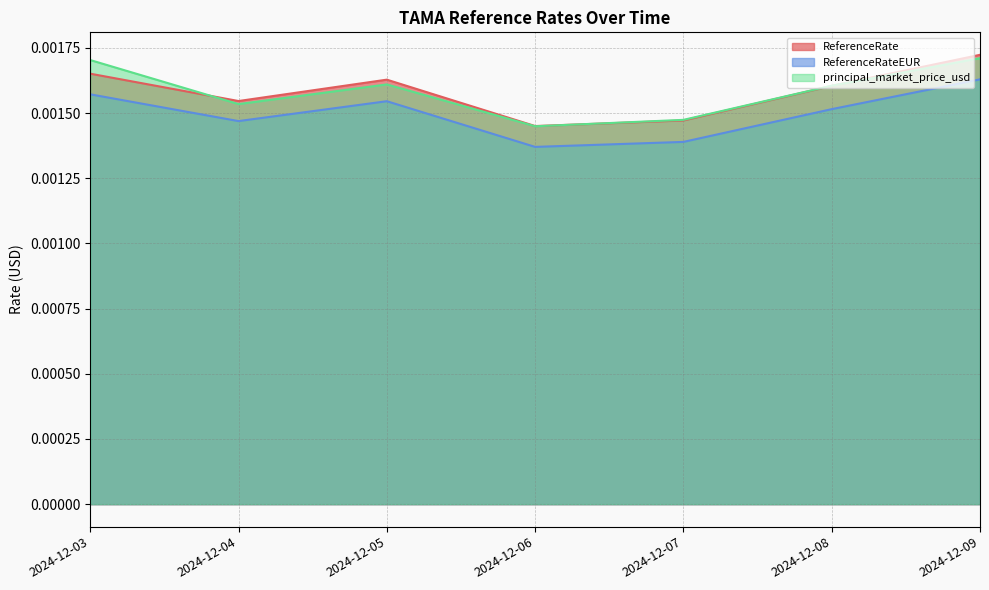

True or false: ReferenceRateEUR and principal_market_price_usd cross at least once.

False